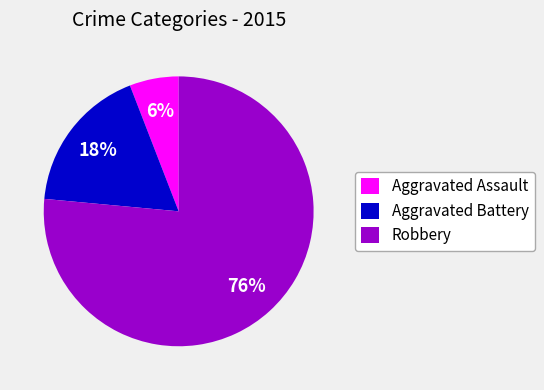

Count the number of slices in the pie.

3